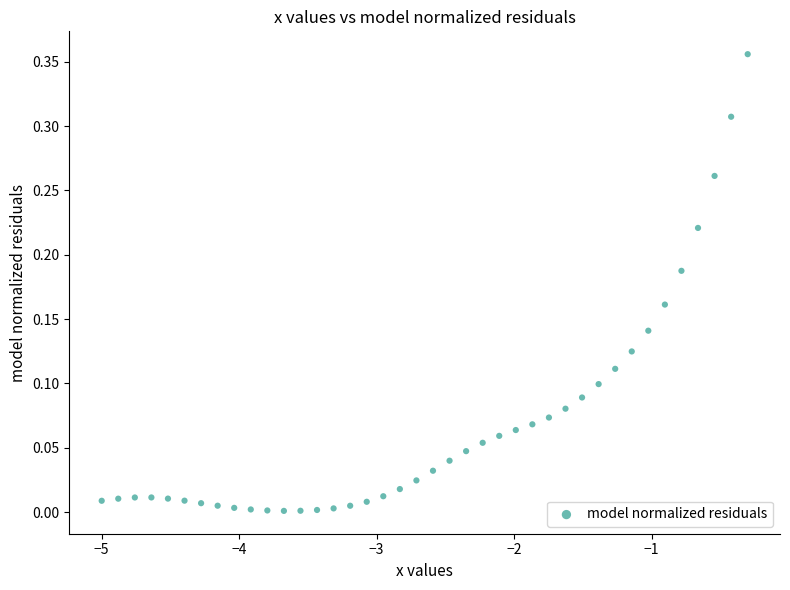

What is the range of X values (max minus min)?

4.7